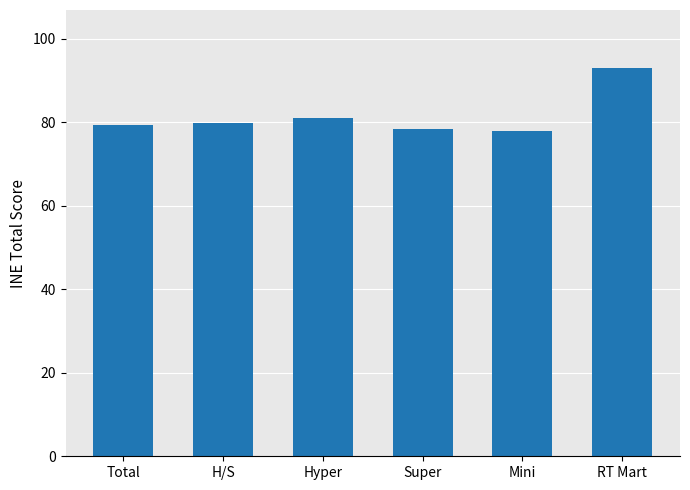

What value does the data have at RT Mart?

93.0